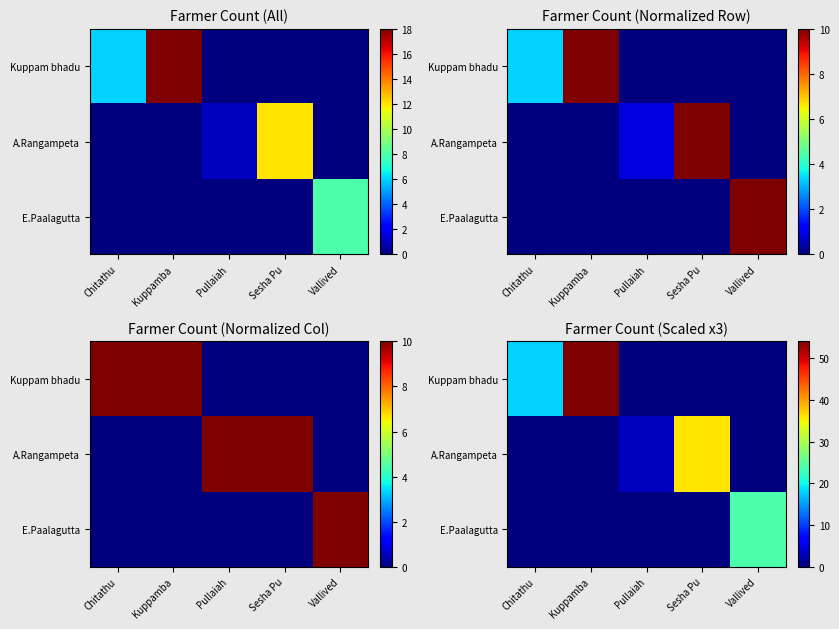

How many data points does each series have?

5